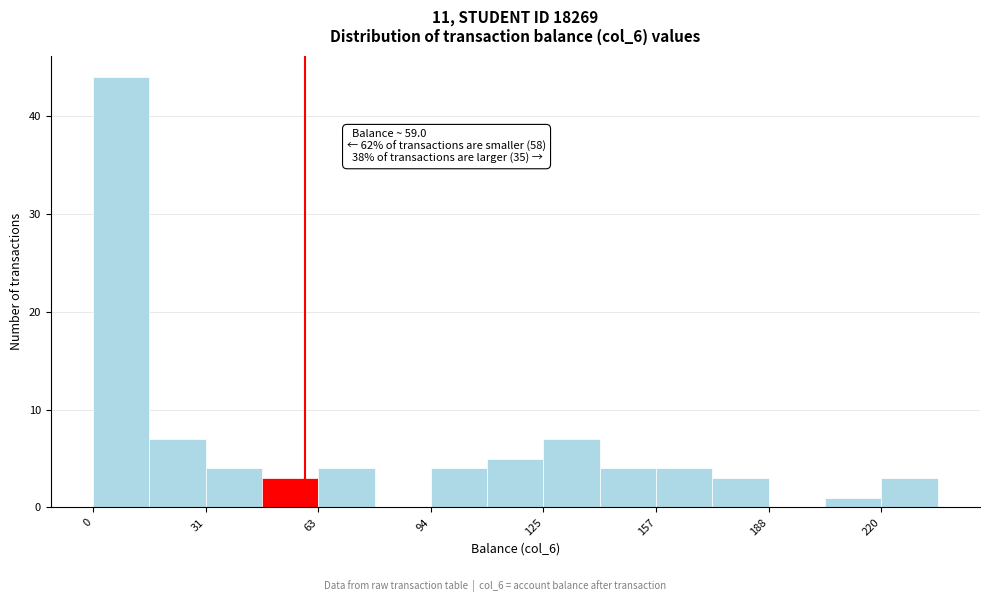

Around what value on the x-axis is the tallest bar? Give the approximate position of its centre, as read against the axis.

10